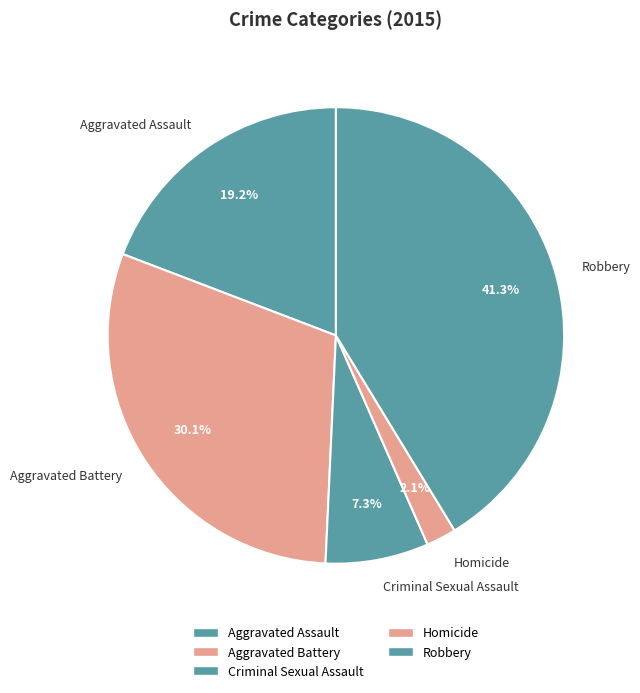

Does Homicide represent more than half of the total?

No